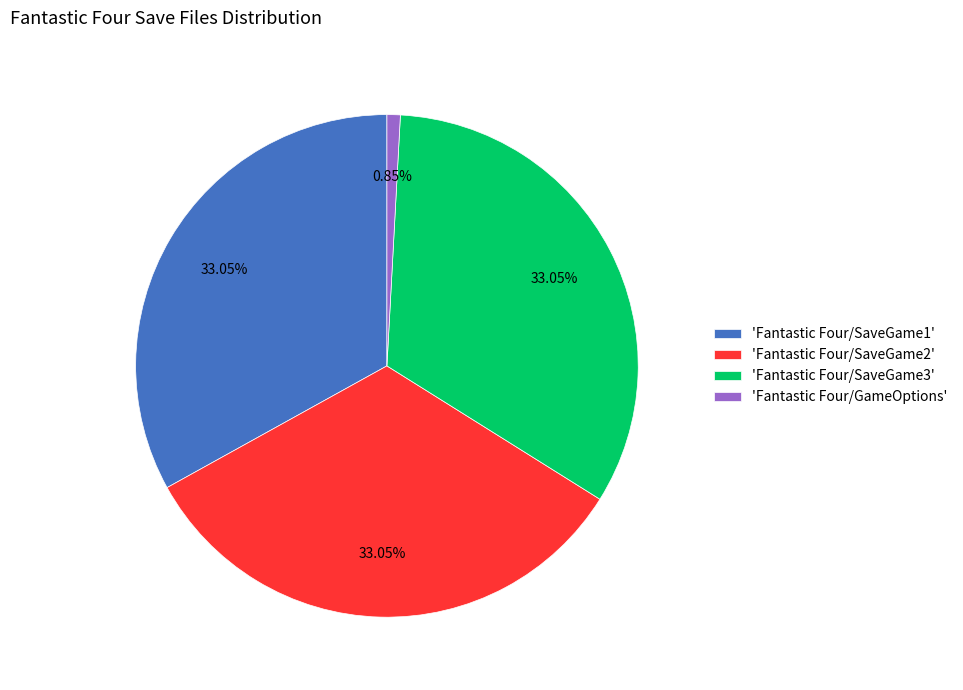

To the nearest percent, what is the difference between the largest and smallest slice percentages?

32%